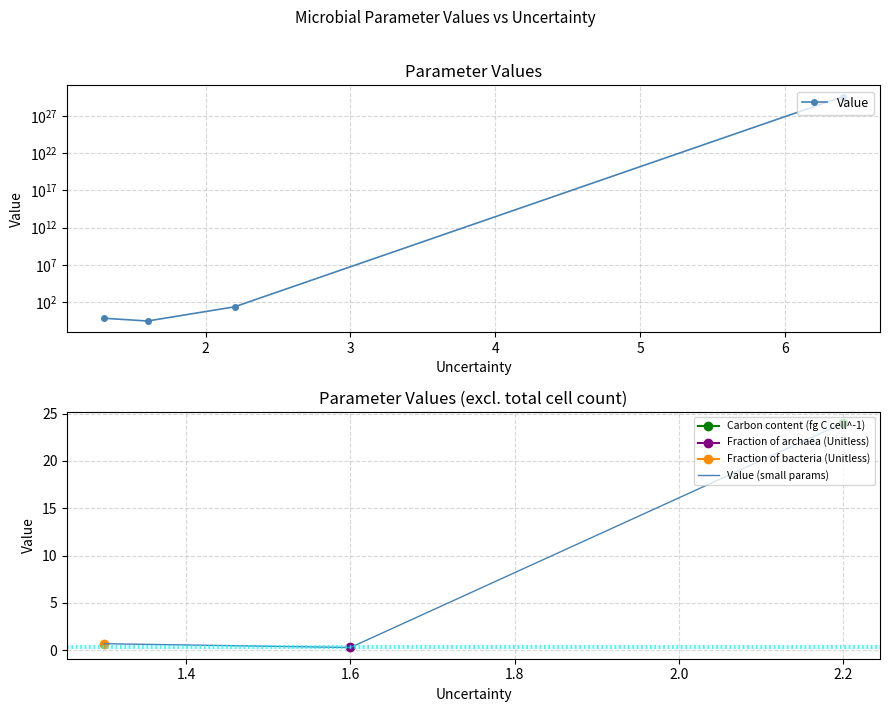

What is the greatest value displayed?

395727178748190491145117106176.0